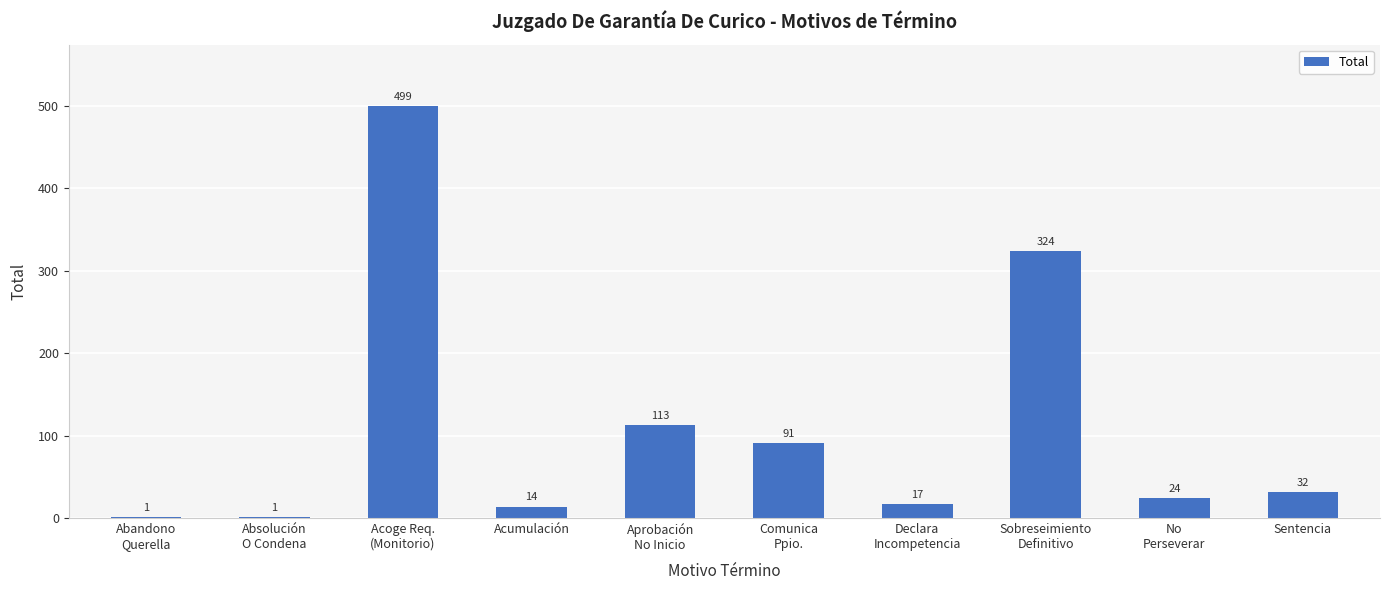

What is the greatest value displayed?

499